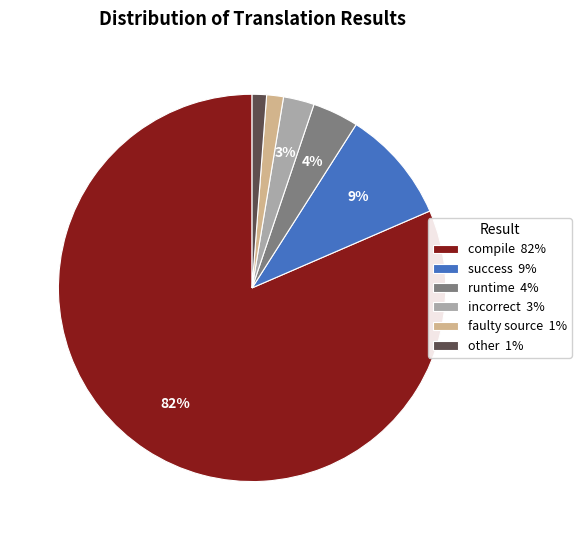

How many slices are in this pie chart?

6